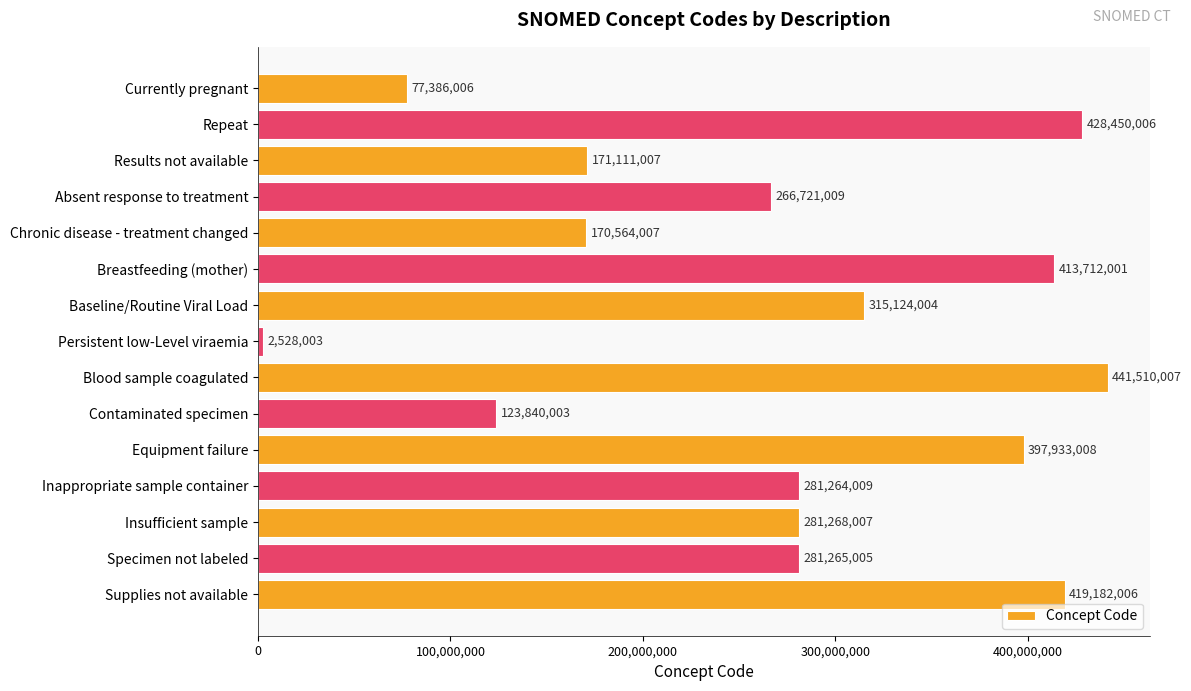

How many values are below 281265005?

7